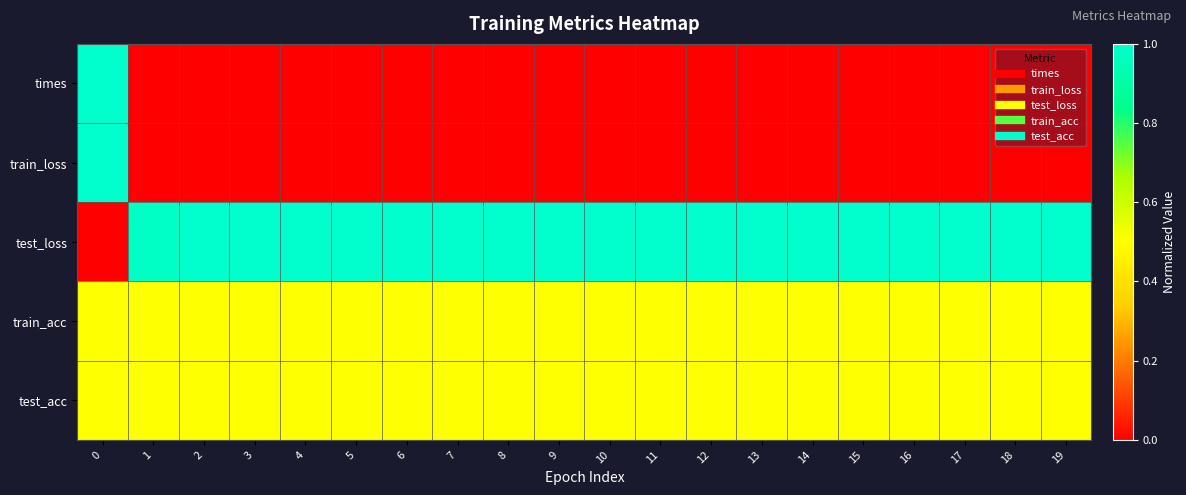

How many categories are shown in the chart?

20